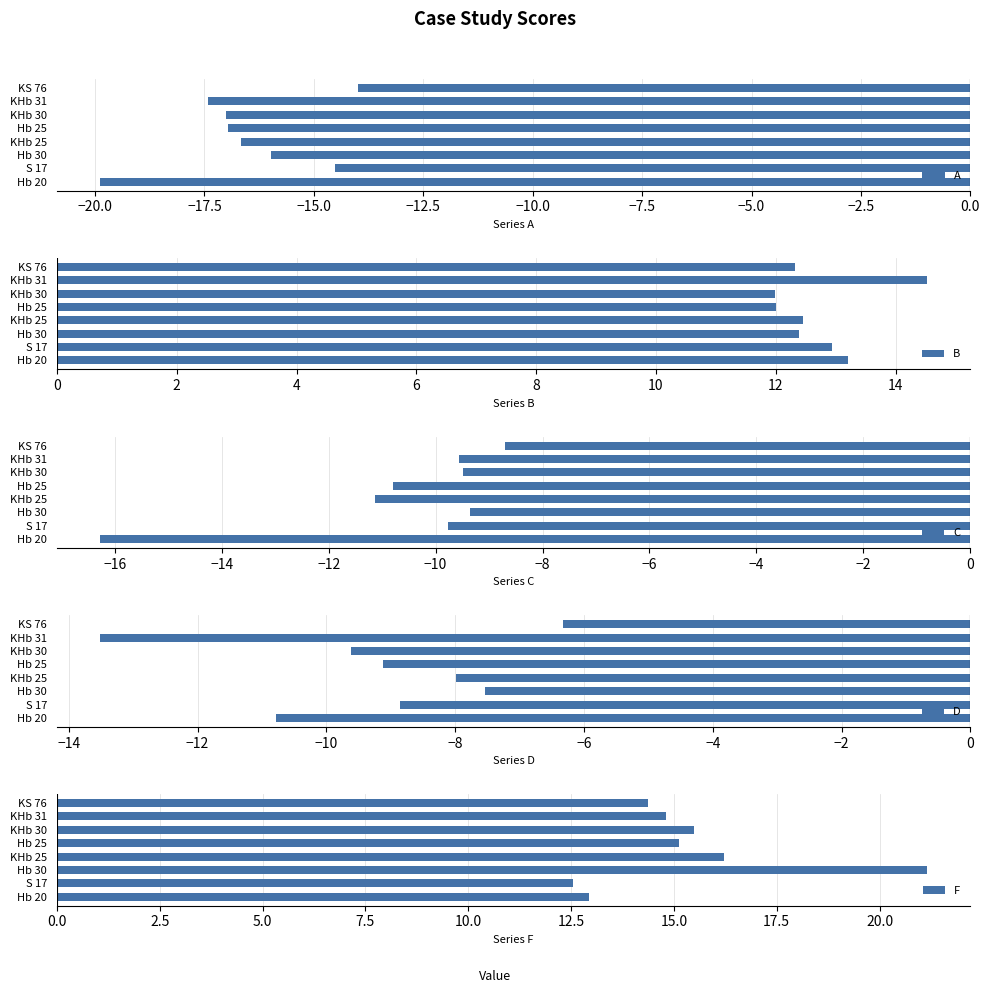

What is the sum of all A values?

-132.4